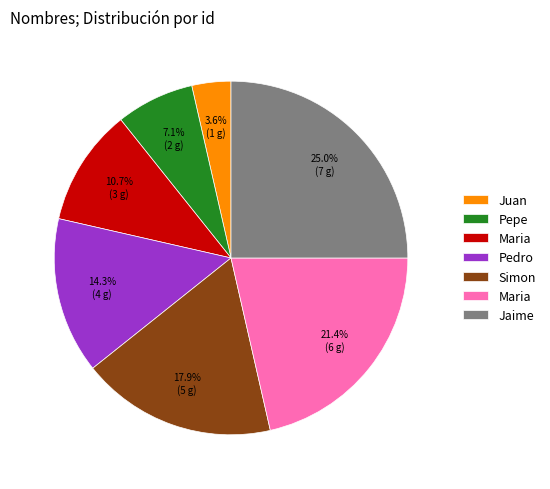

Is there any slice that represents more than half of the pie?

No